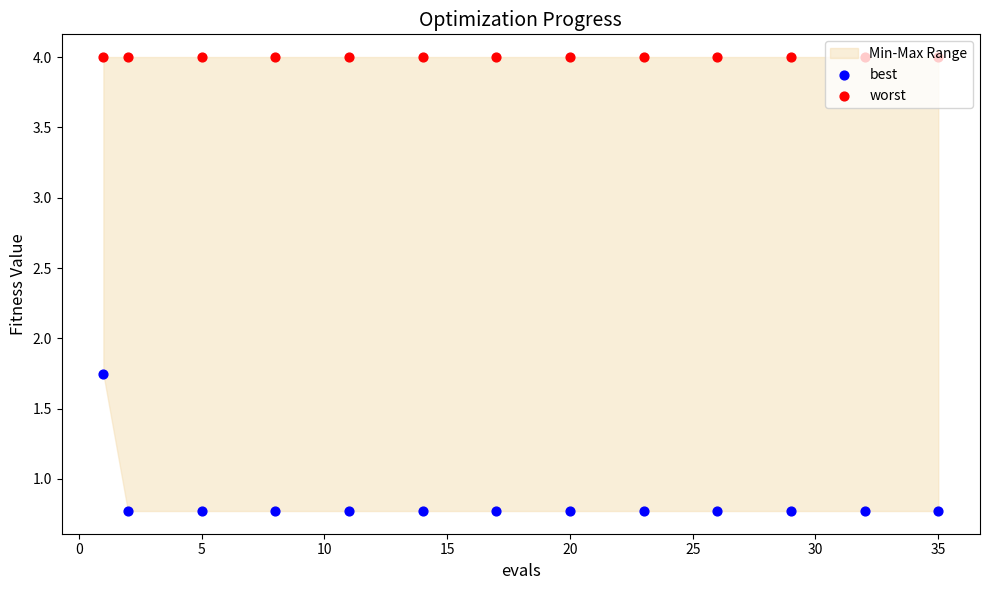

Which series reaches the minimum Y coordinate?

best